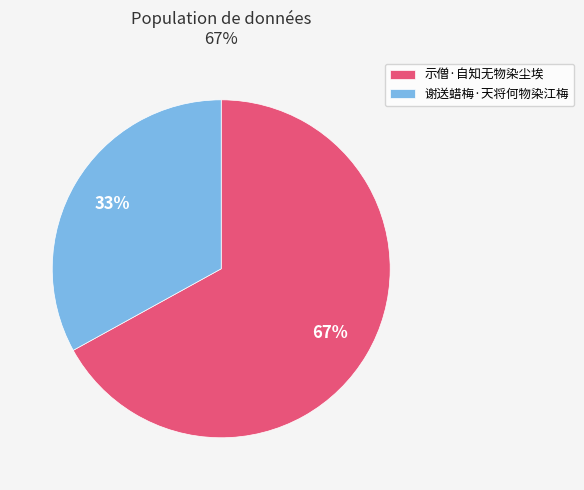

Is there a majority slice in this chart?

Yes